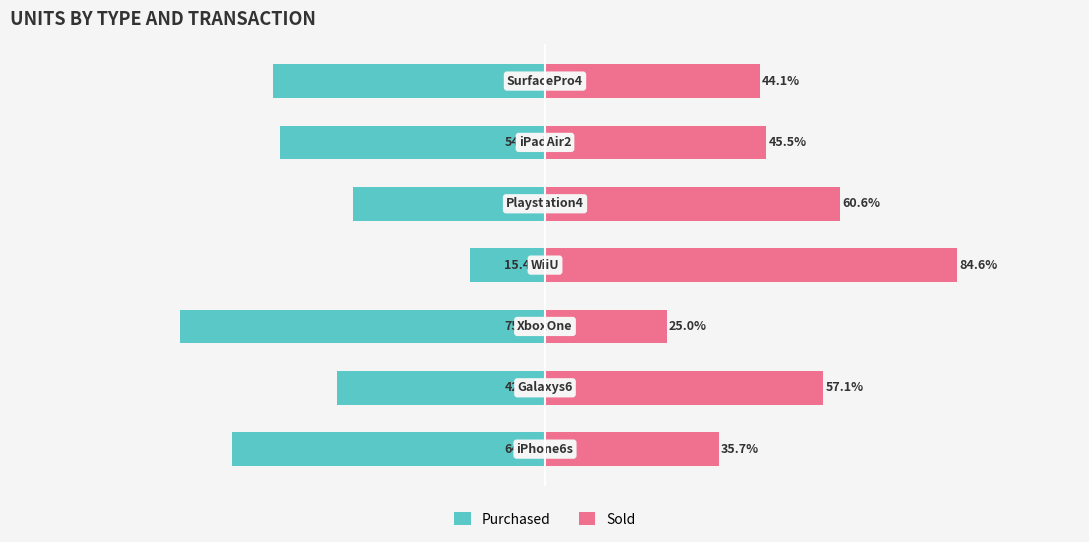

The Sold series shows 35.7 at 0. True or false?

True